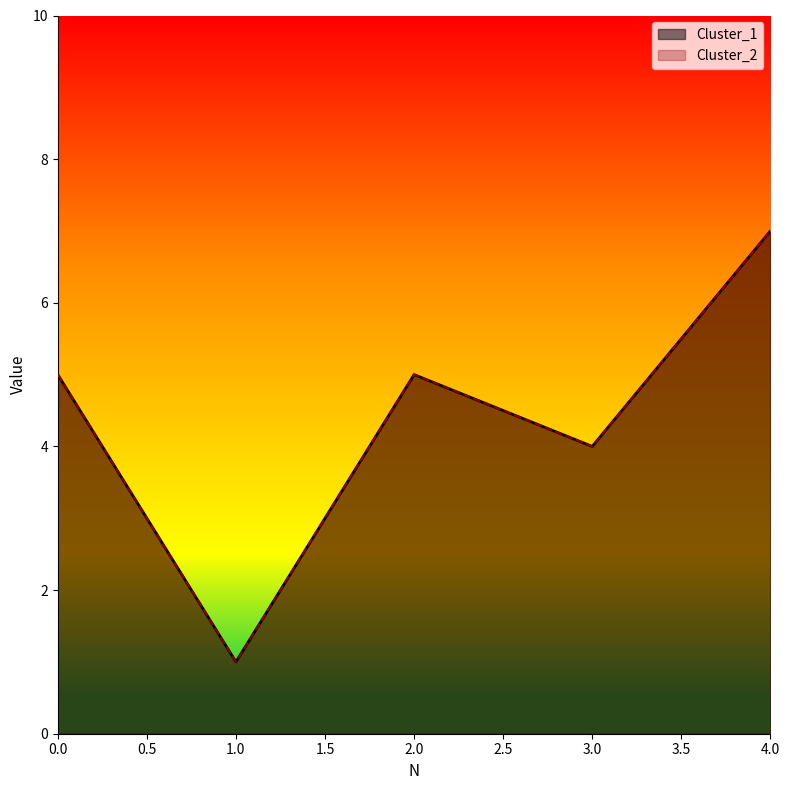

Where is Cluster_2 nearest to the value 4?

3